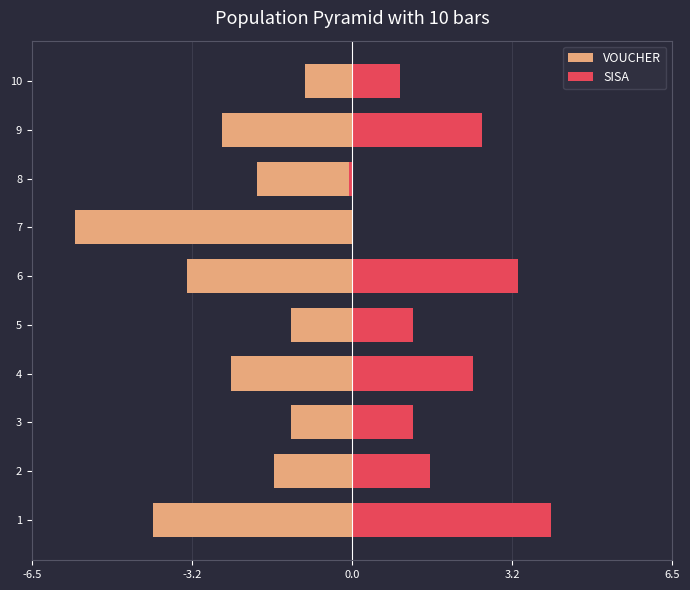

Is the value of VOUCHER at 5 greater than the value of SISA at 8?

No